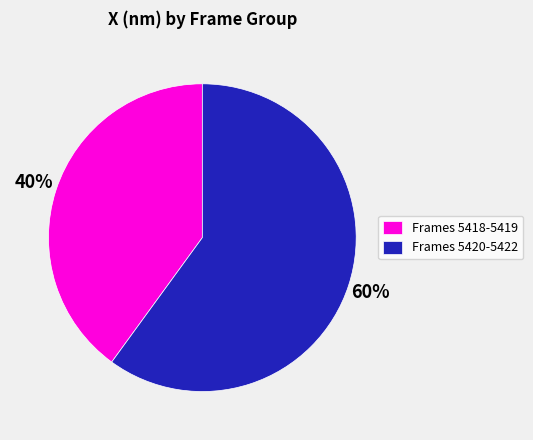

How many slices are in this pie chart?

2